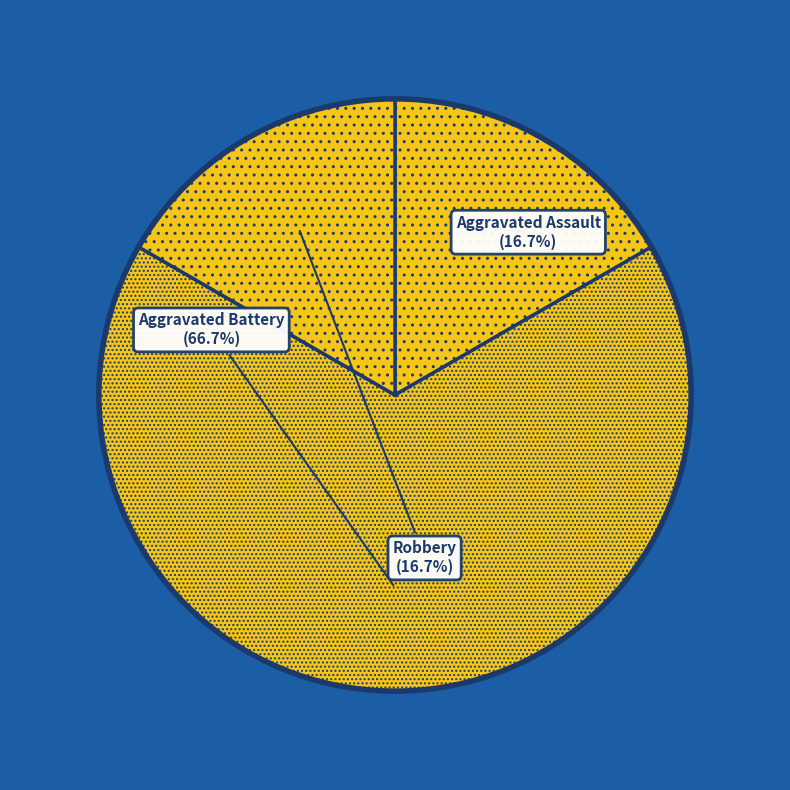

How many segments does this pie chart have?

3